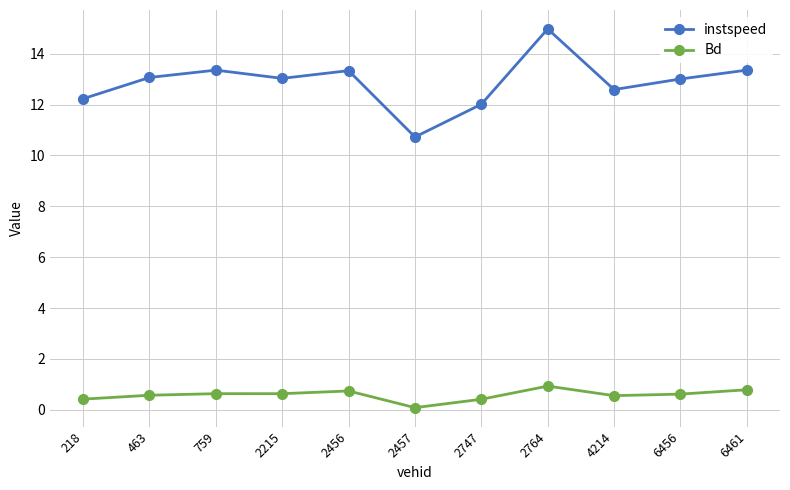

What is the smallest value displayed?

0.1